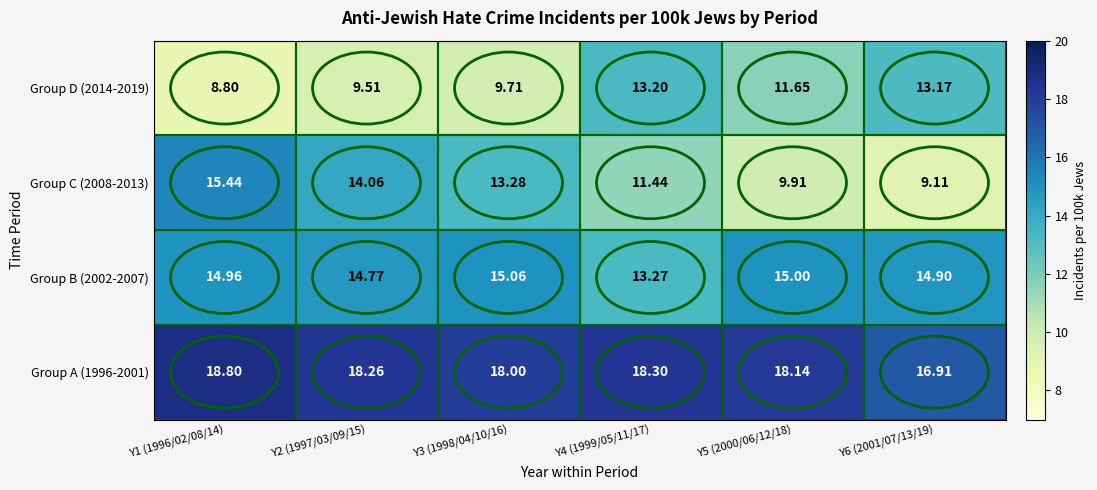

Which series changed the most between Y3 (1998/04/10/16) and Y5 (2000/06/12/18)?

Group C (2008-2013)